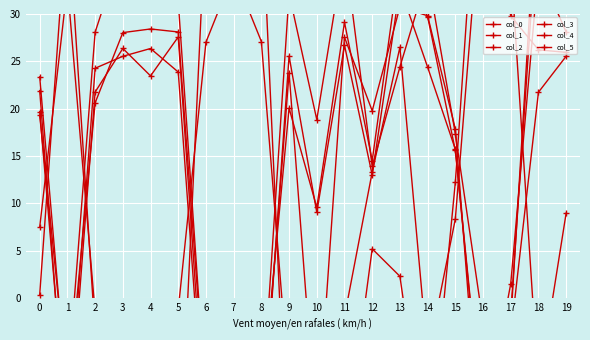

True or false: col_2 has more than 2 points higher than both neighbors.

True